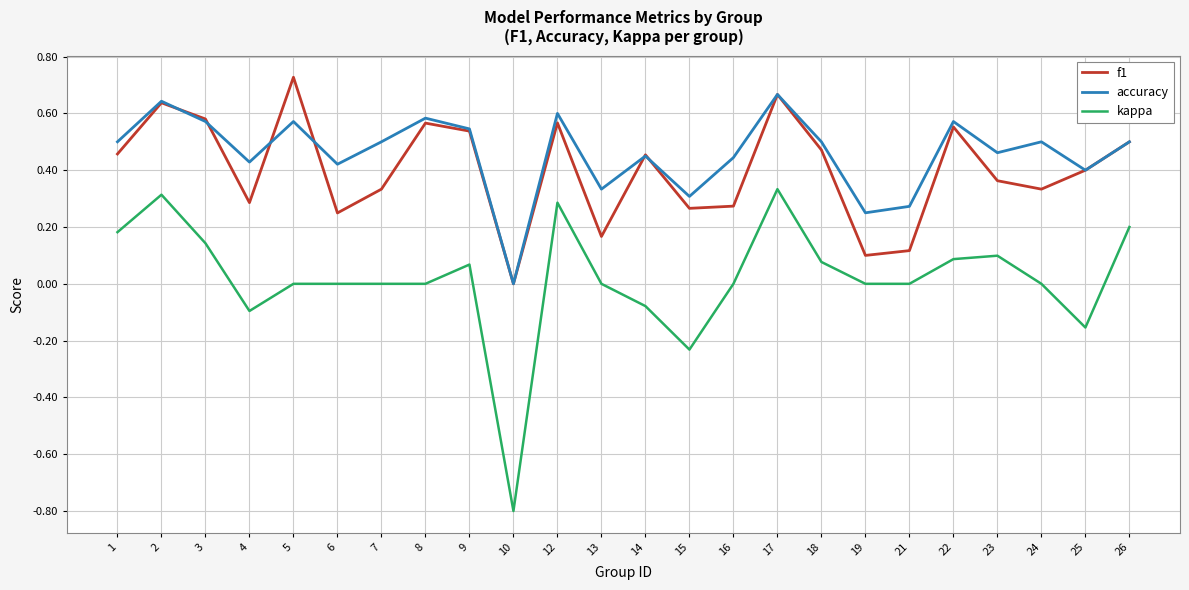

Is it true that f1 equals 0.0 at 10?

True